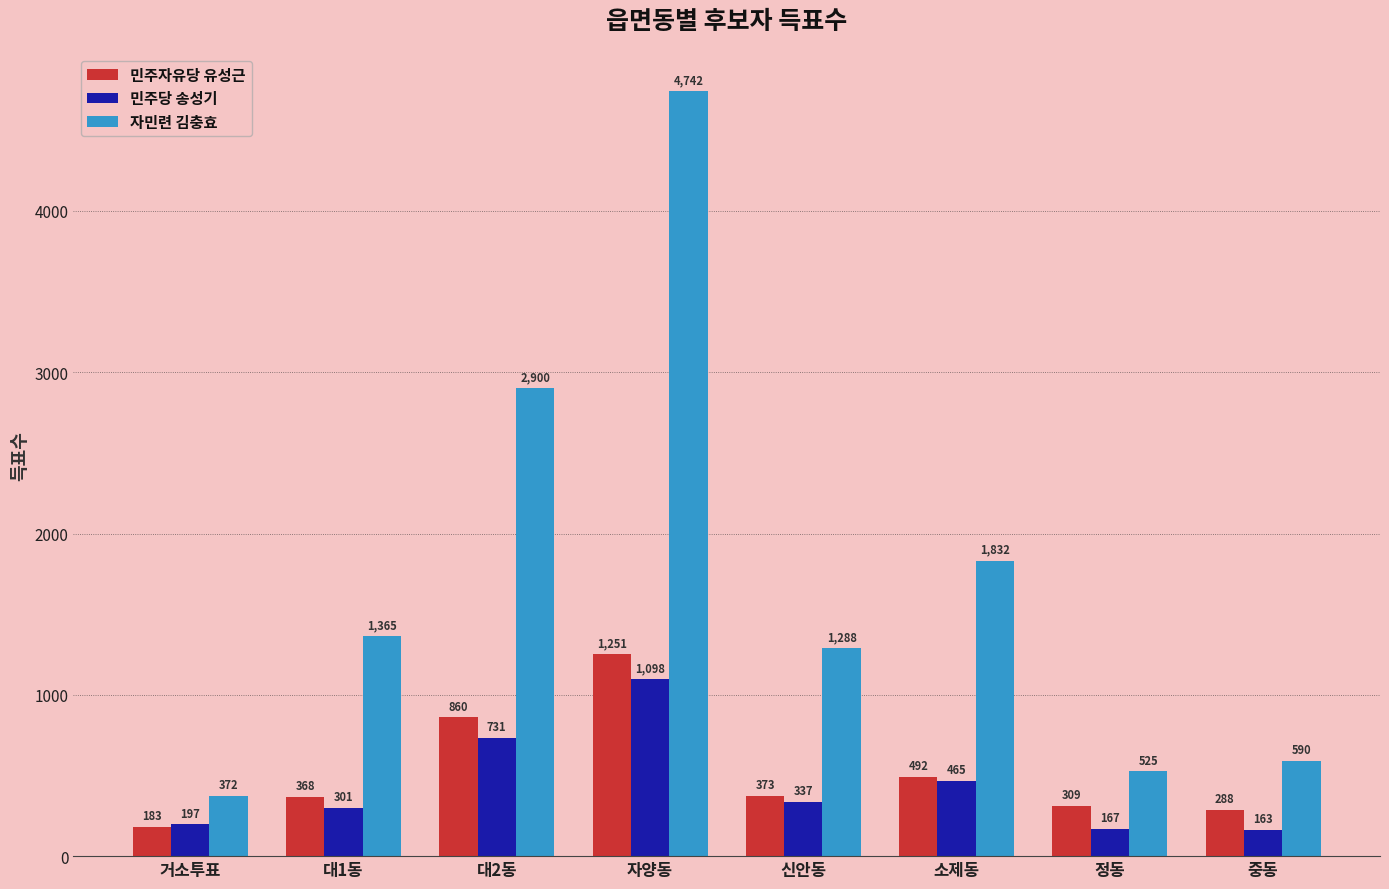

Which series changed the most between 자양동 and 중동?

자민련 김충효